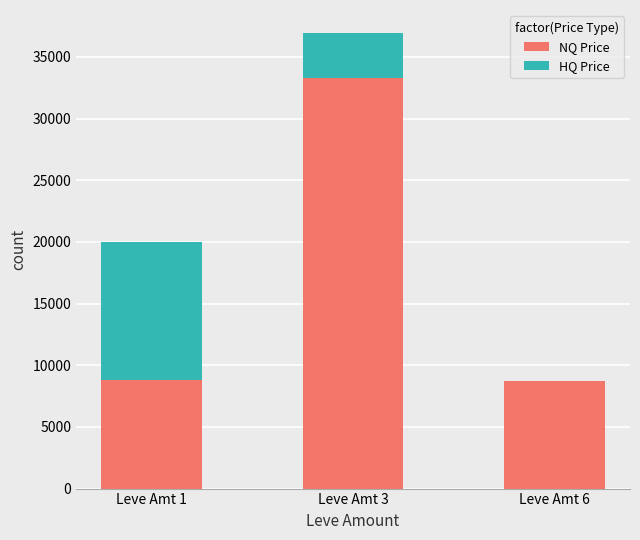

The value of NQ Price at Leve Amt 6 is 3312. True or false?

False